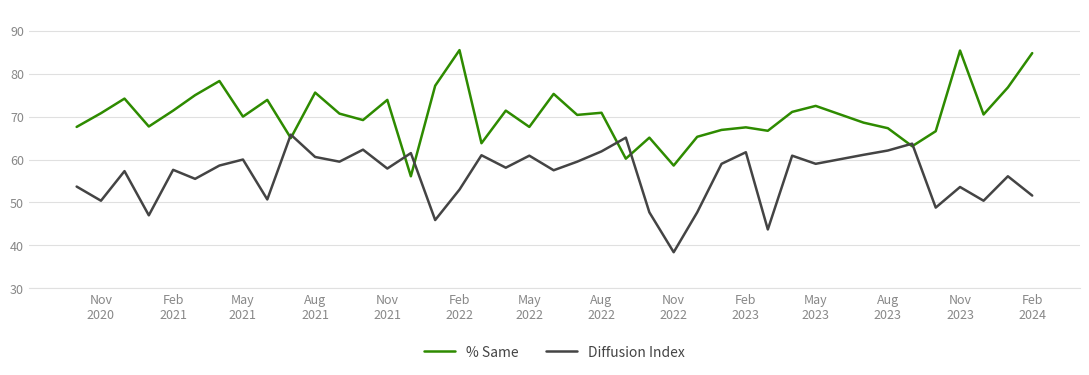

What is the lowest value of the Diffusion Index series?

38.4